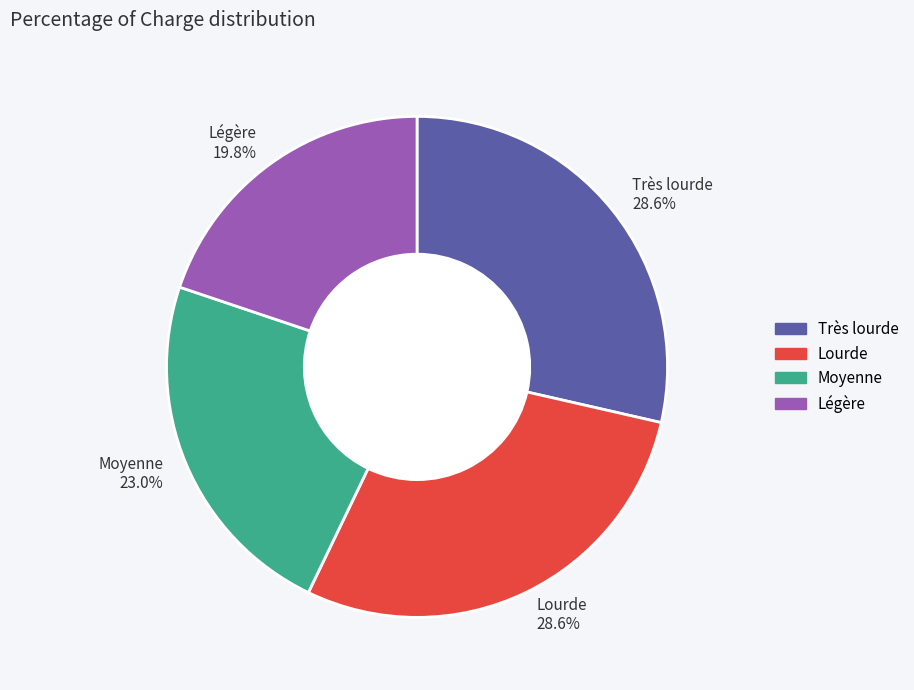

To the nearest percent, what is the average slice percentage?

25%